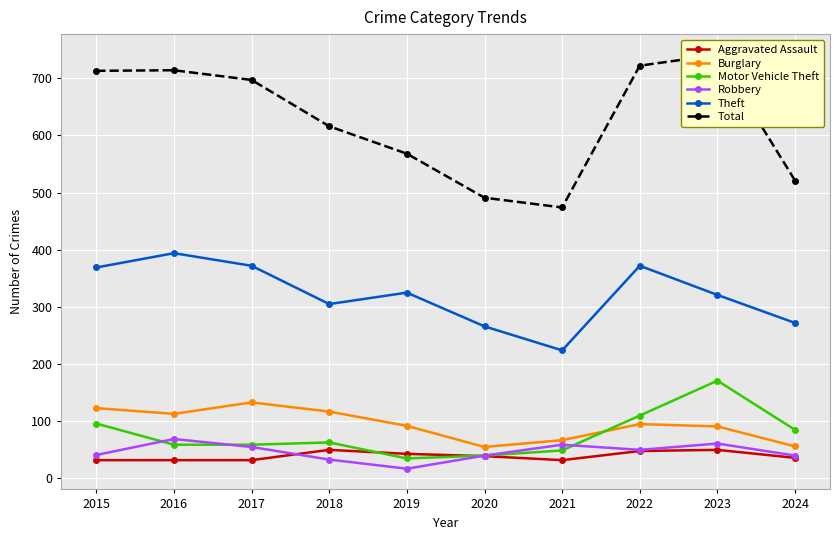

How many values in the Burglary series exceed 95?

4